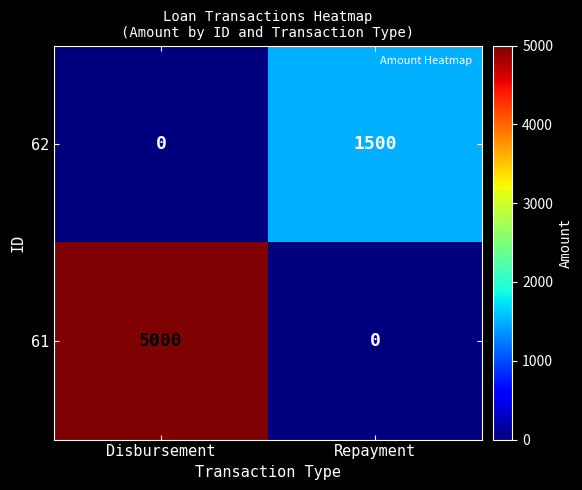

Which series has the largest total across all categories?

61